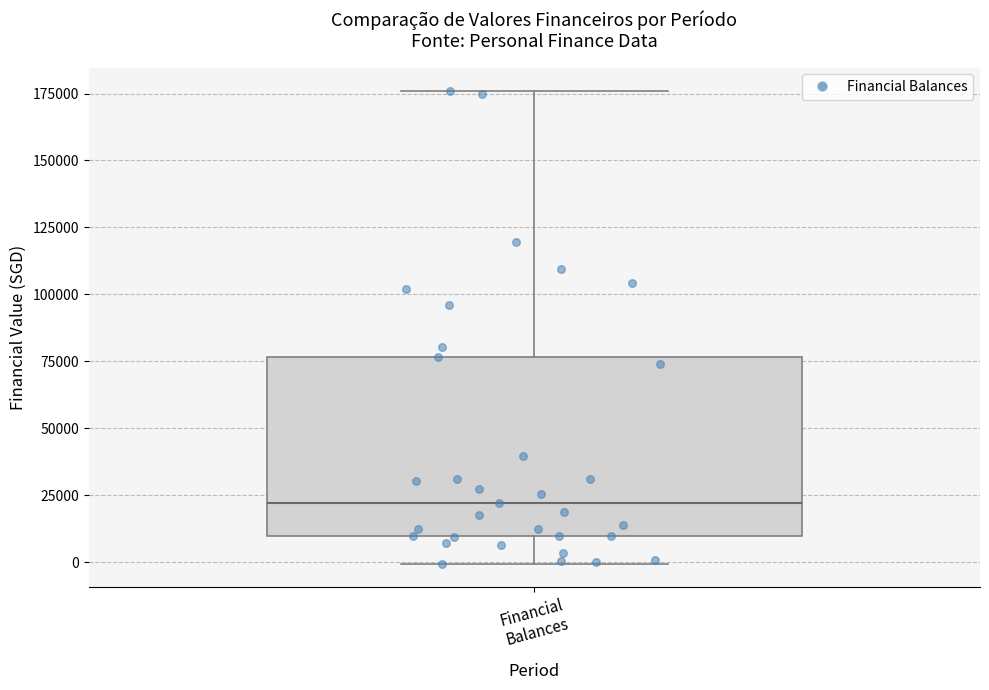

Transcribe this box plot: give where the median line is, the range the box spans, and where the two whiskers end, as read against the y-axis. The values are not printed on the chart, so give them approximately, as read against the axis.

median 20000, box 10000 to 75000, whiskers 0 to 175000